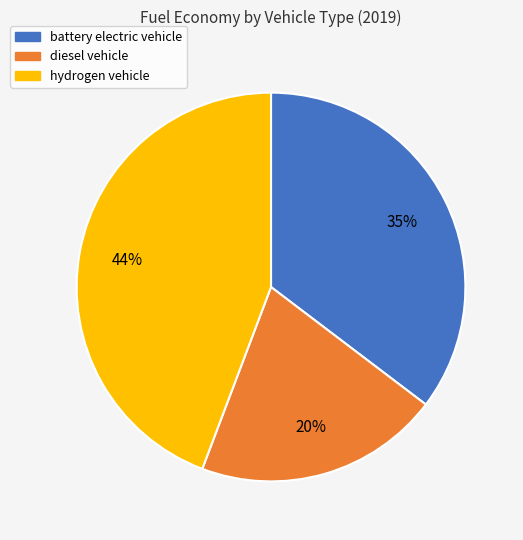

Is there any slice that represents more than half of the pie?

No